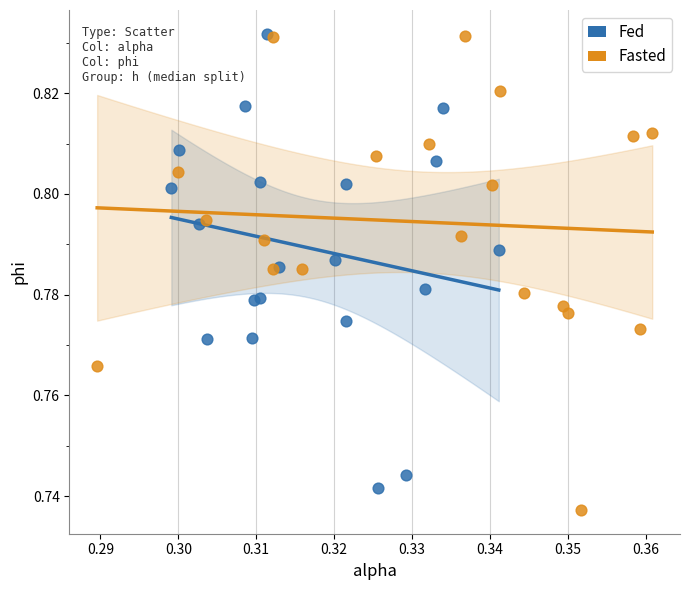

Which series contains the lowest Y value?

Fasted